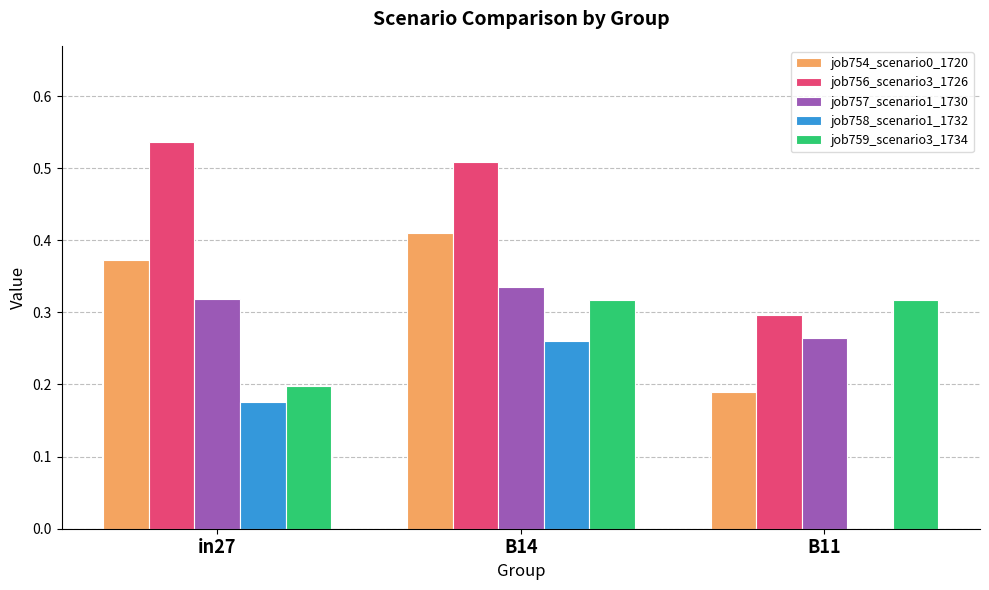

Count the number of categories in the chart.

3